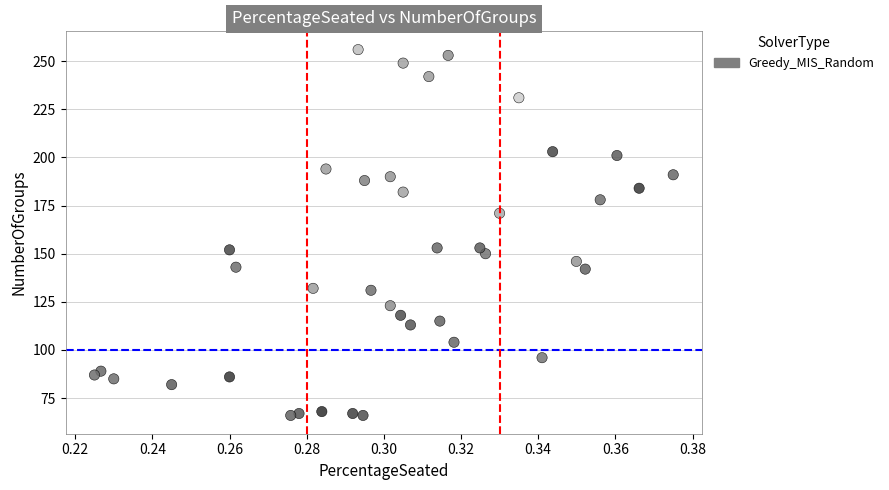

What is the range of Y values (max minus min)?

190